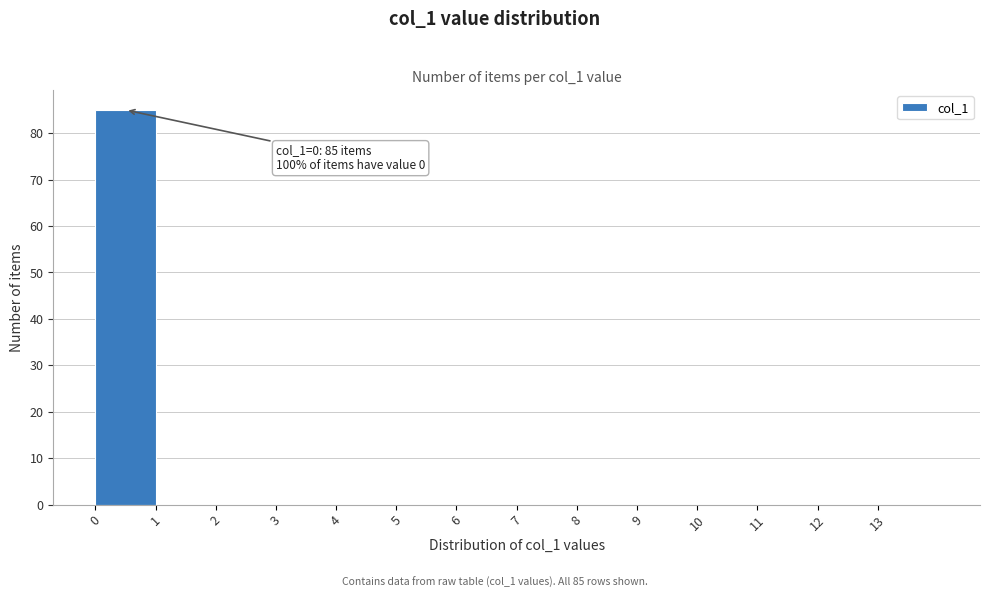

Which range on the x-axis has the tallest bar?

0 to 1